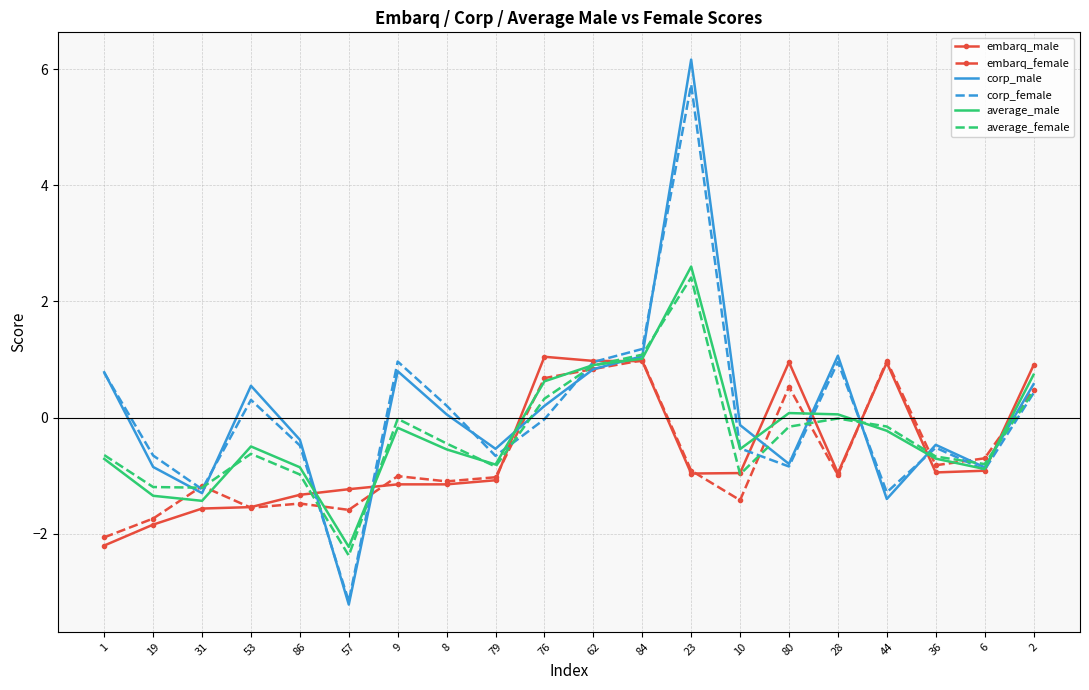

Which category has the lowest value in the corp_female series?

57